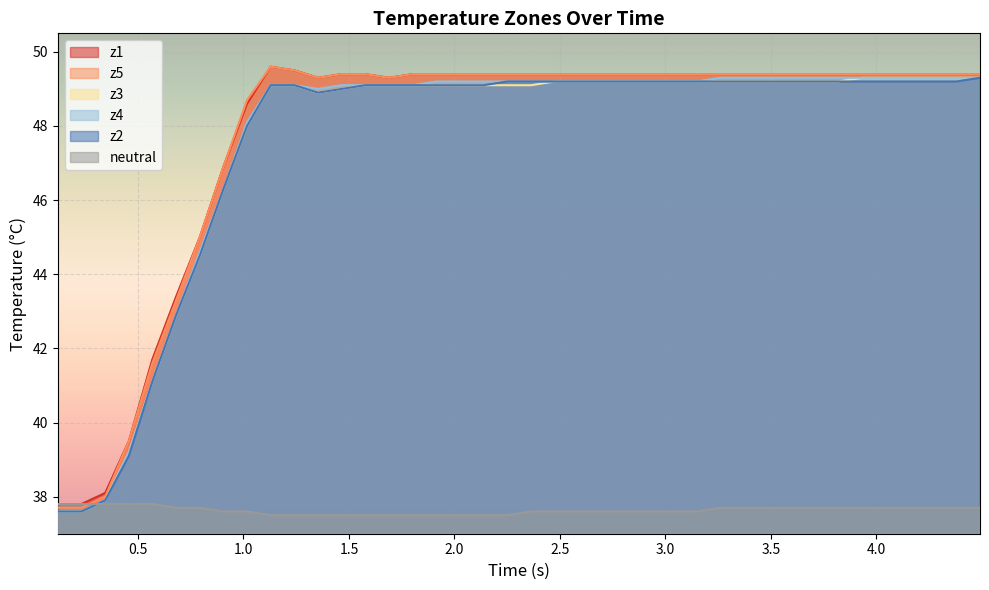

True or false: z1 has more than 0 points higher than both neighbors.

True